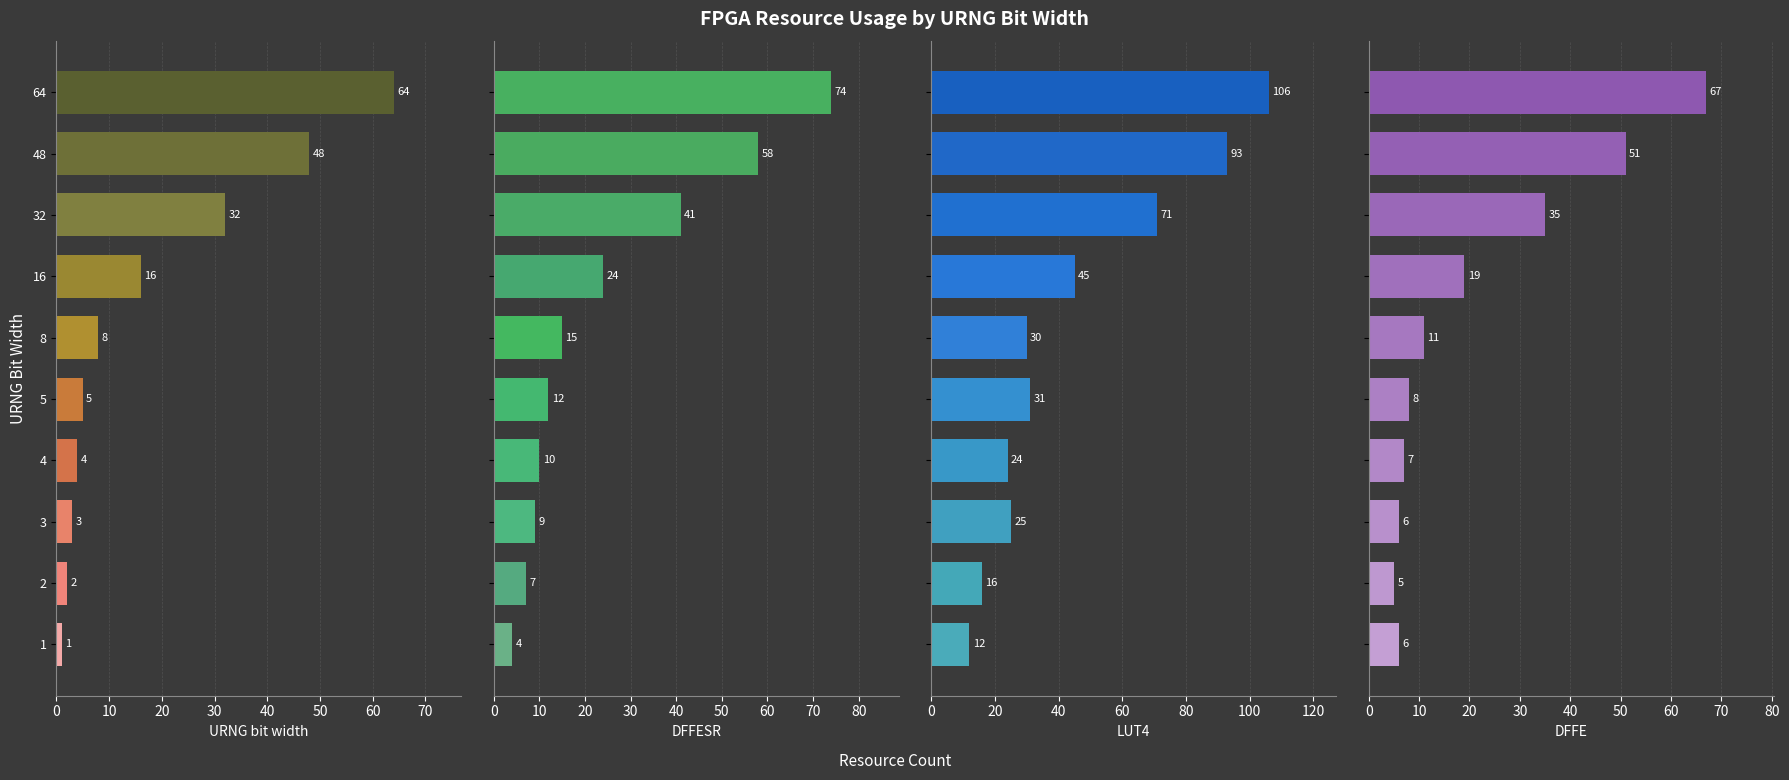

What is the greatest value displayed?

106